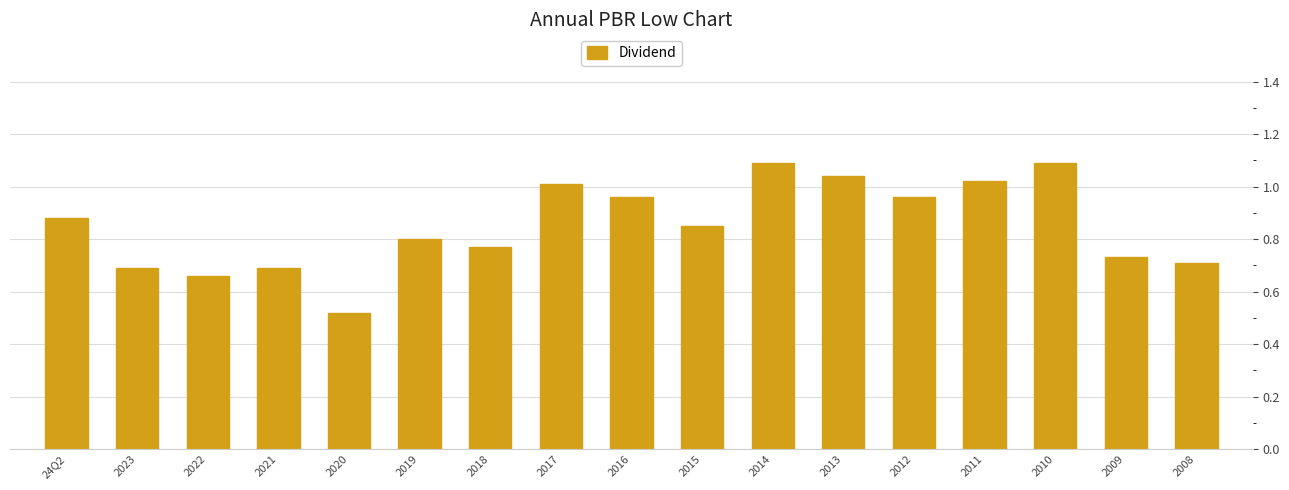

What is the label of the 14th bar from the left?

2011